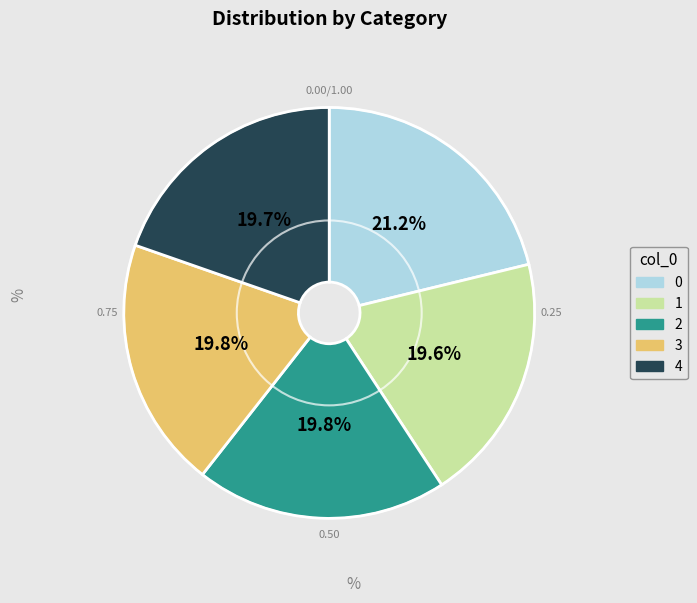

To the nearest percent, what portion does 2 represent?

20%